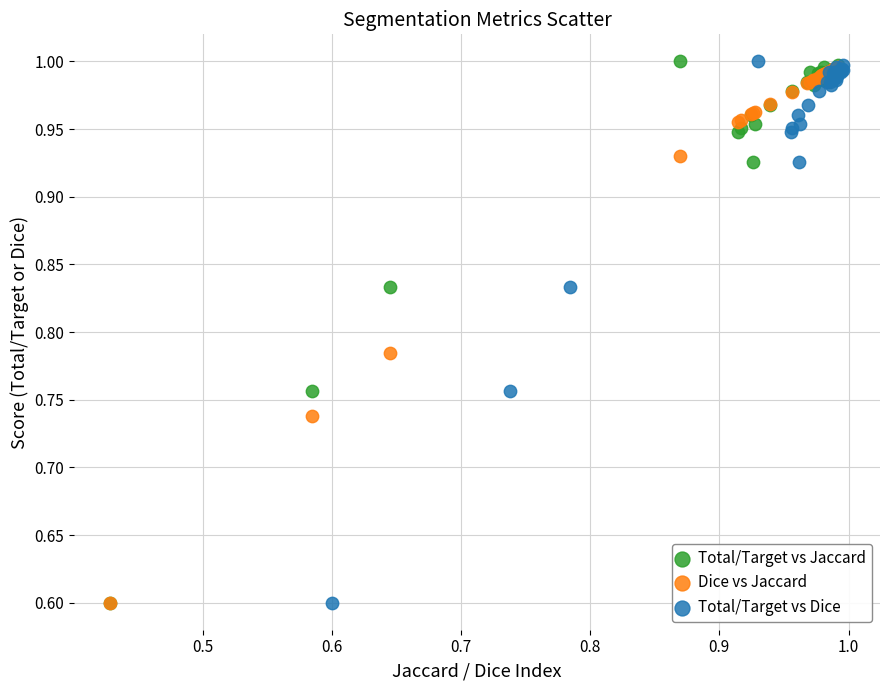

What are all the series names shown in the legend?

Total/Target vs Jaccard, Dice vs Jaccard, Total/Target vs Dice